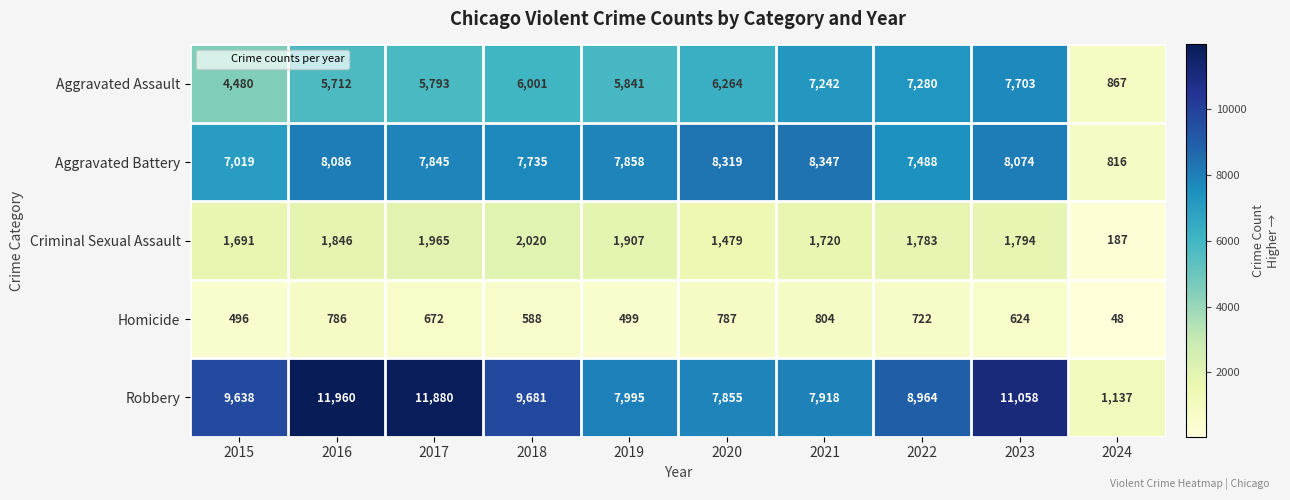

Which series has the largest range (max minus min)?

Robbery